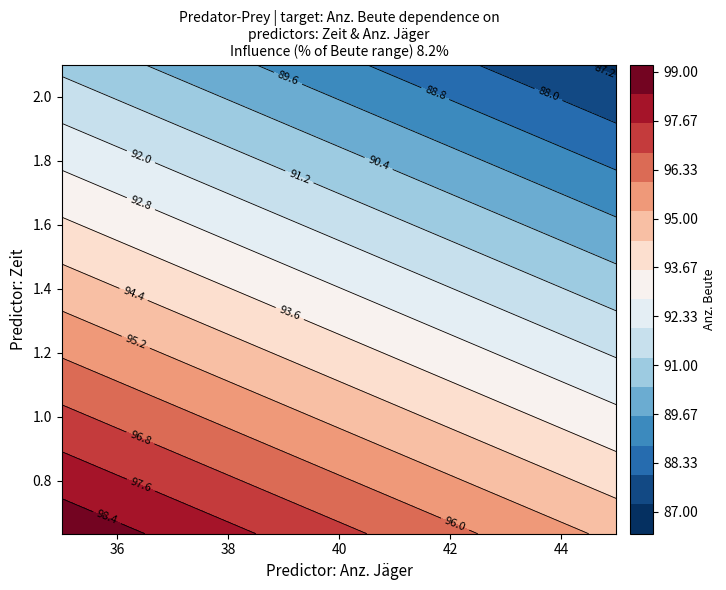

Read the 2.1 value at 1.

89